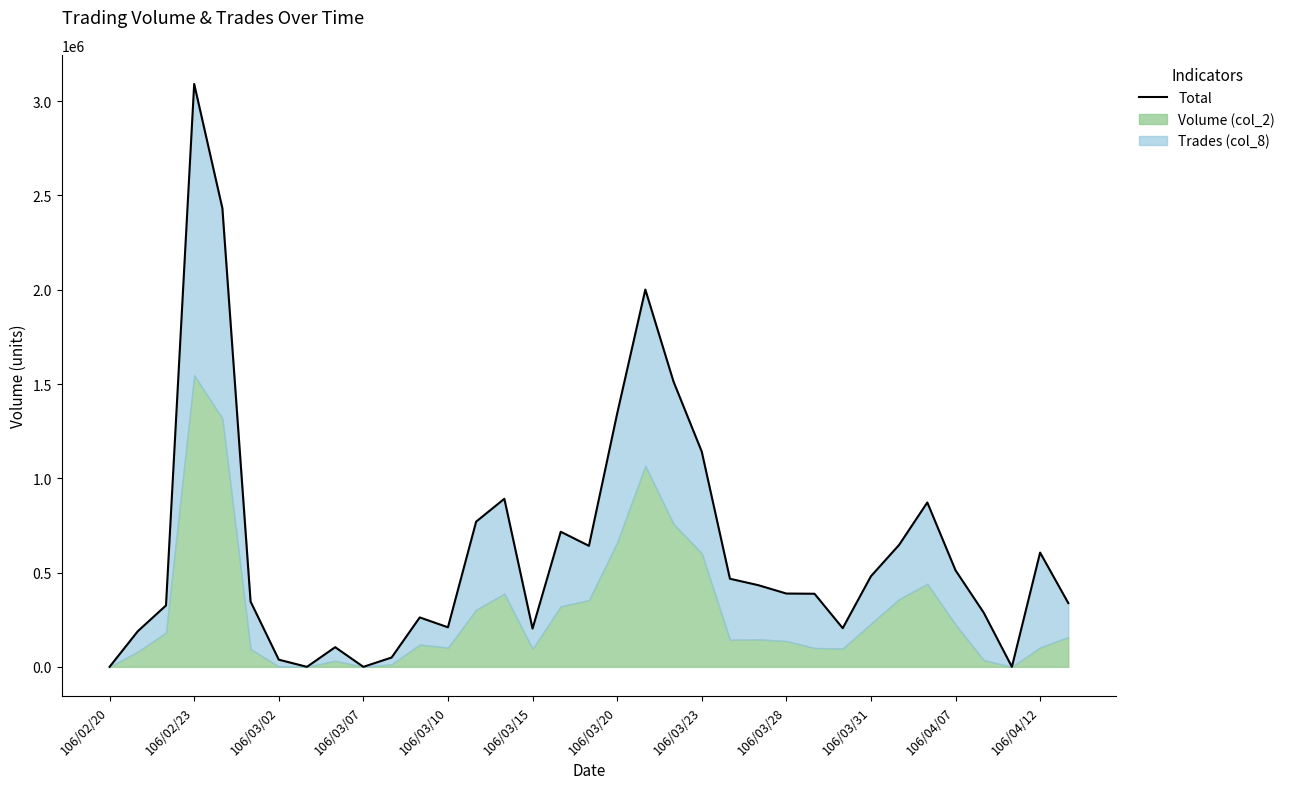

True or false: there are more than 0 points higher than both neighbors.

True